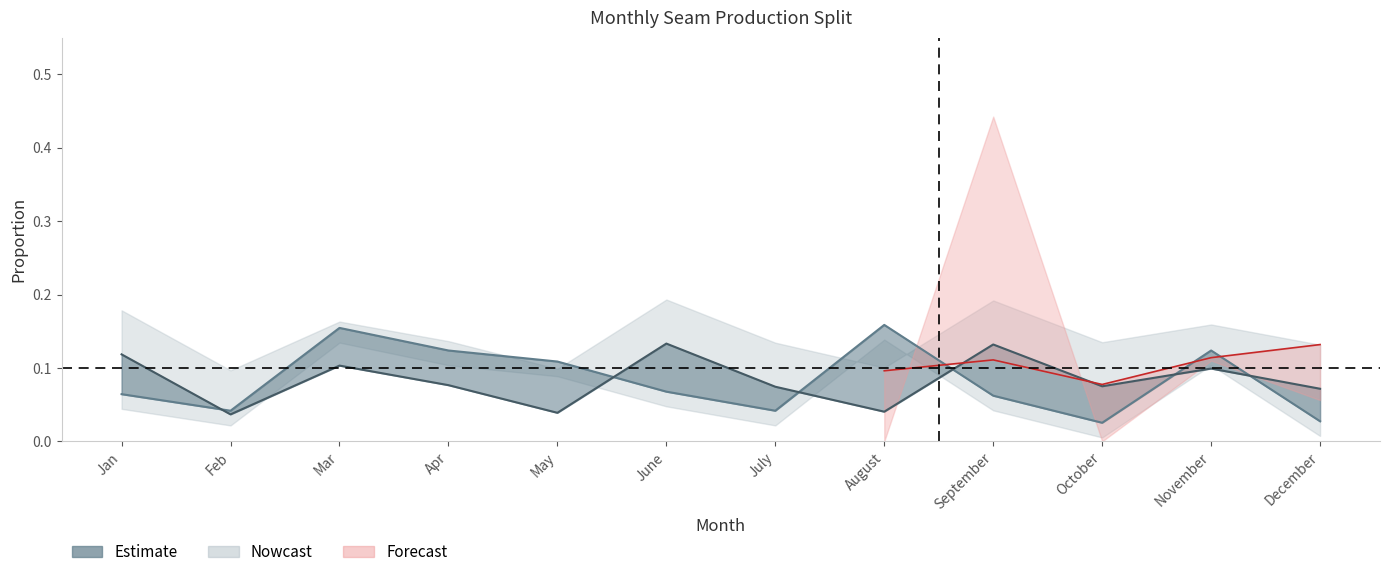

The Spring Creek B Seam series shows 0.1 at July. True or false?

False